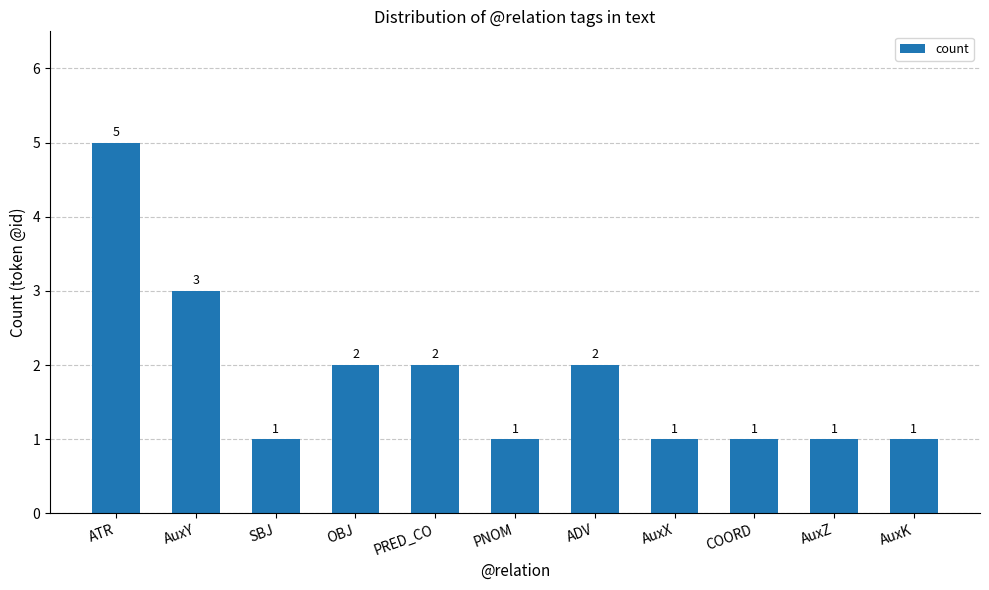

What is the sum of all values?

20